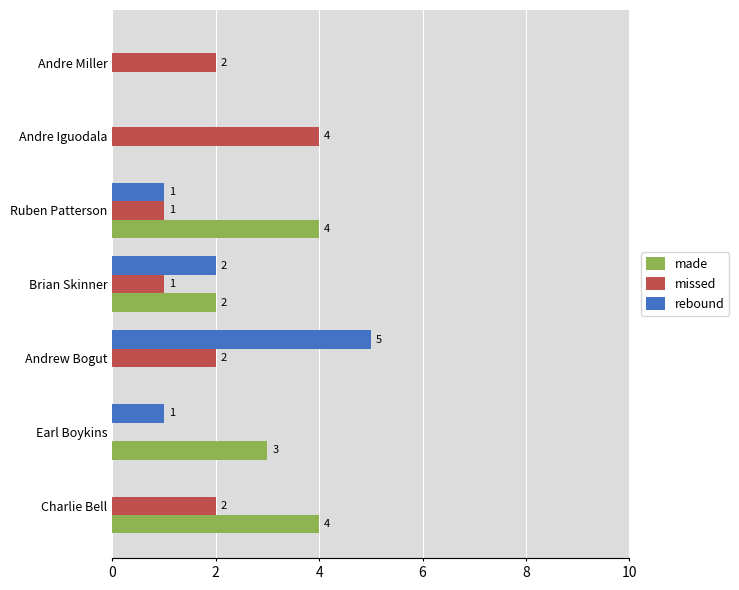

At which category does the chart reach its peak across all series?

Andrew Bogut